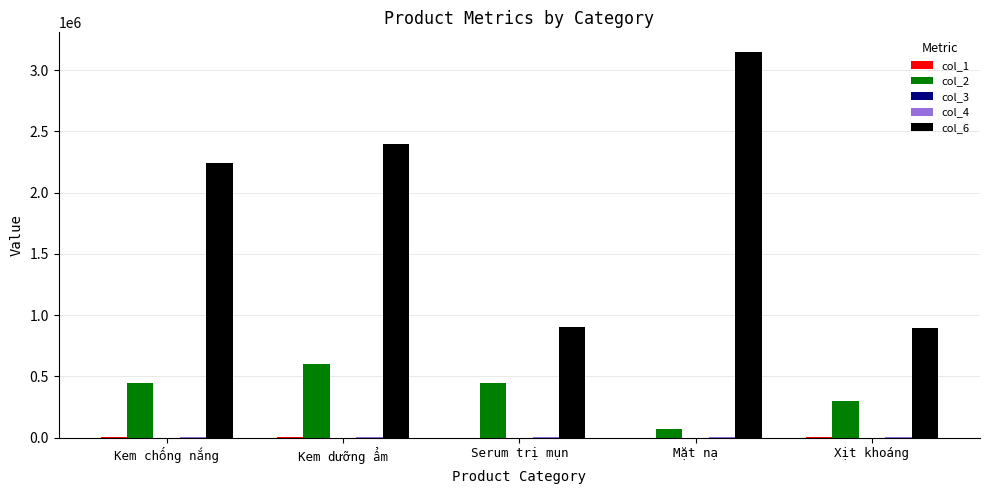

Which label corresponds to the largest value in the chart?

Mặt nạ